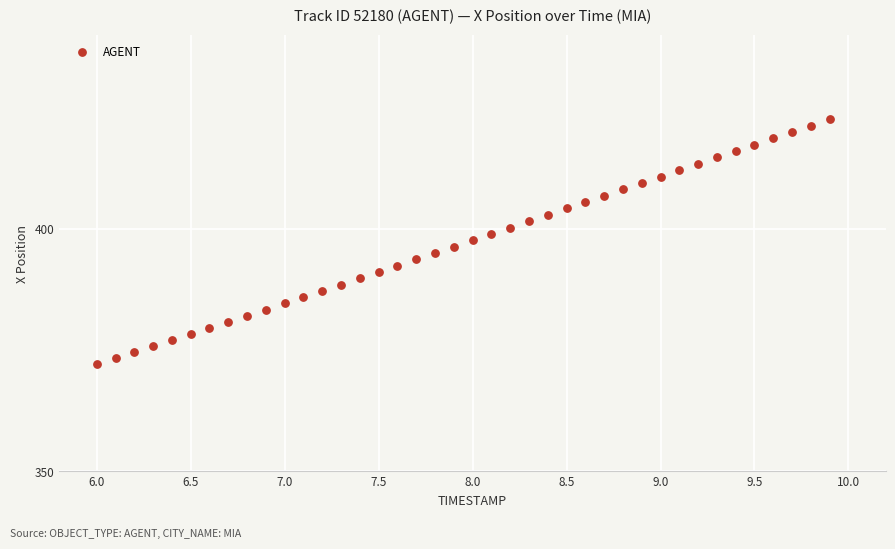

What is the range of X values (max minus min)?

3.9